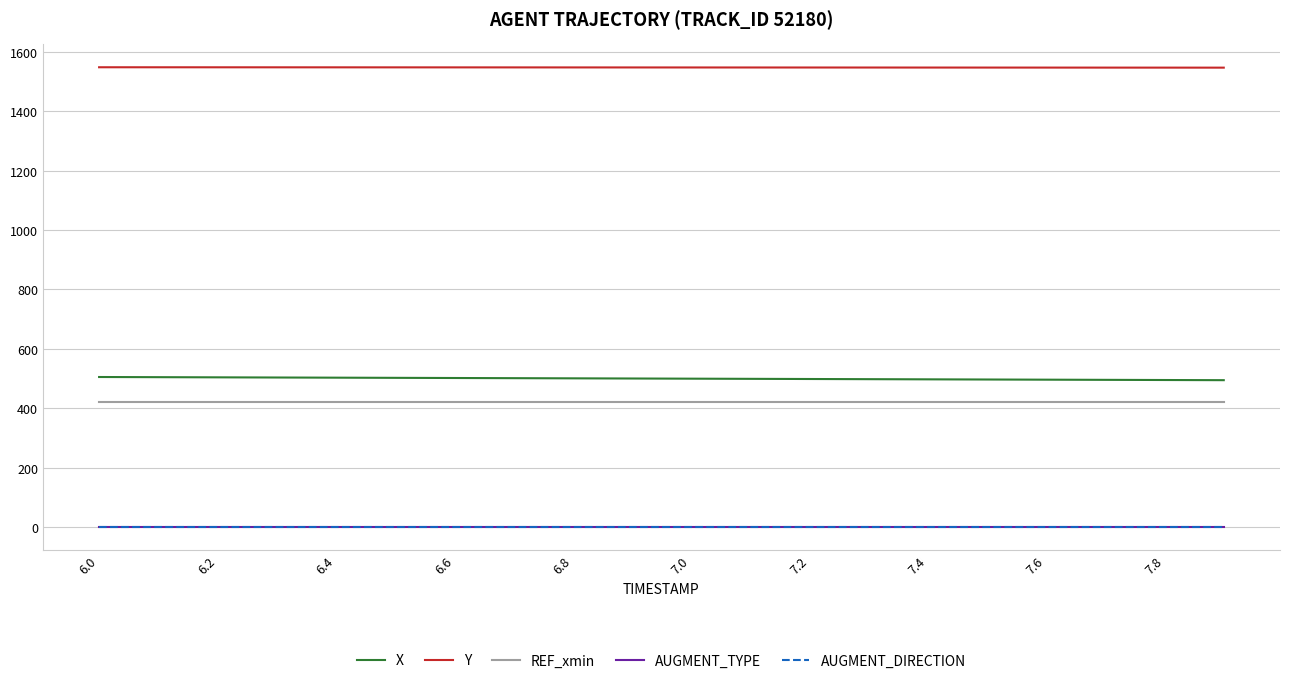

True or false: AUGMENT_DIRECTION and Y cross at least once.

False